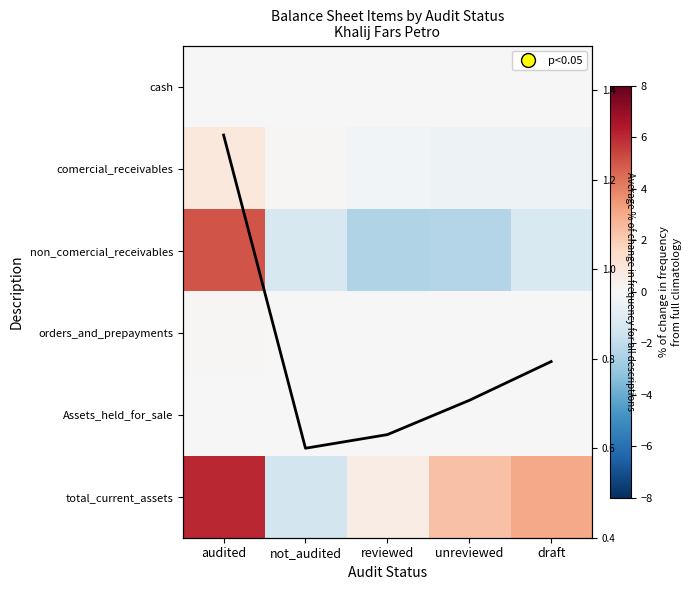

Which series has the largest range (max minus min)?

total_current_assets